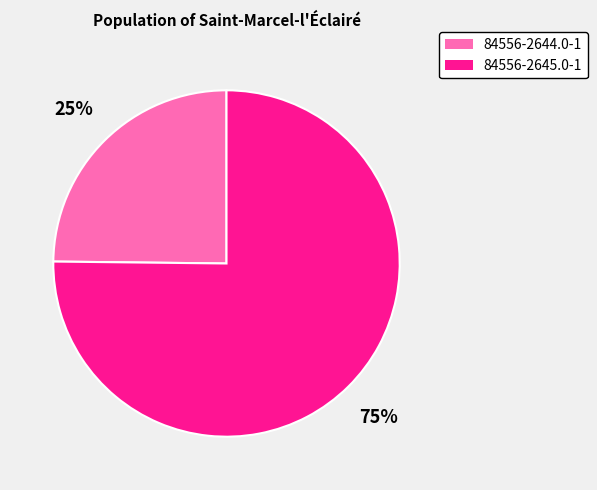

The 84556-2644.0-1 slice represents 25% of the pie. True or false?

True